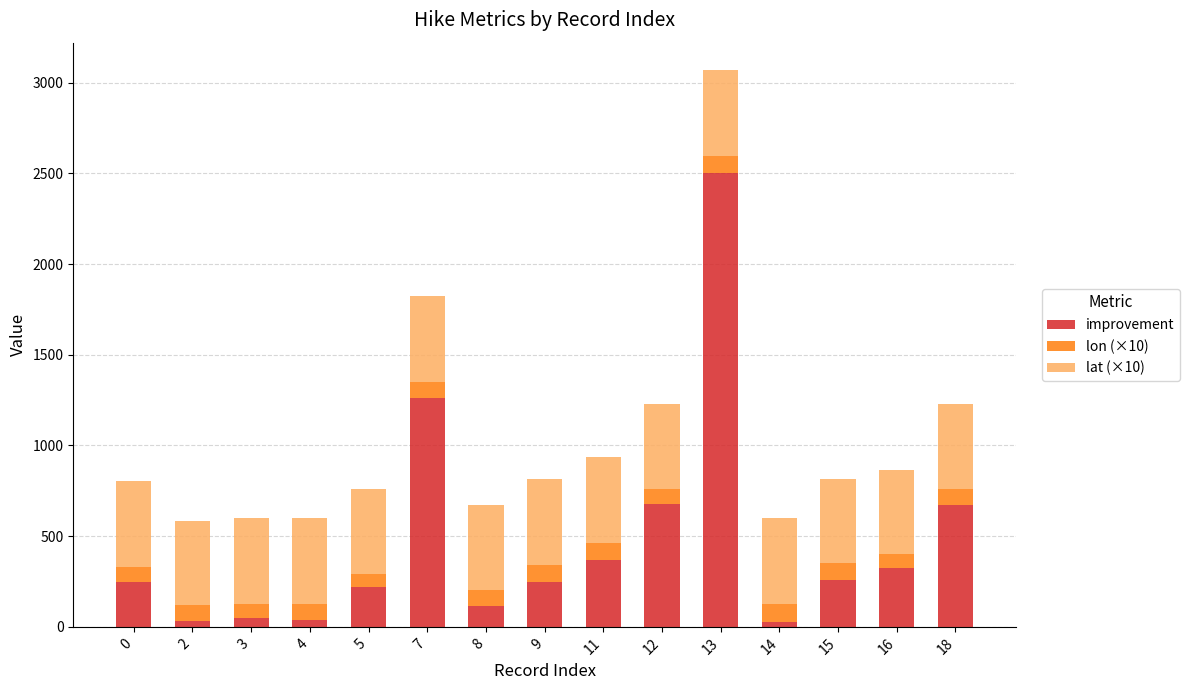

What is the average value of the improvement series?

469.7